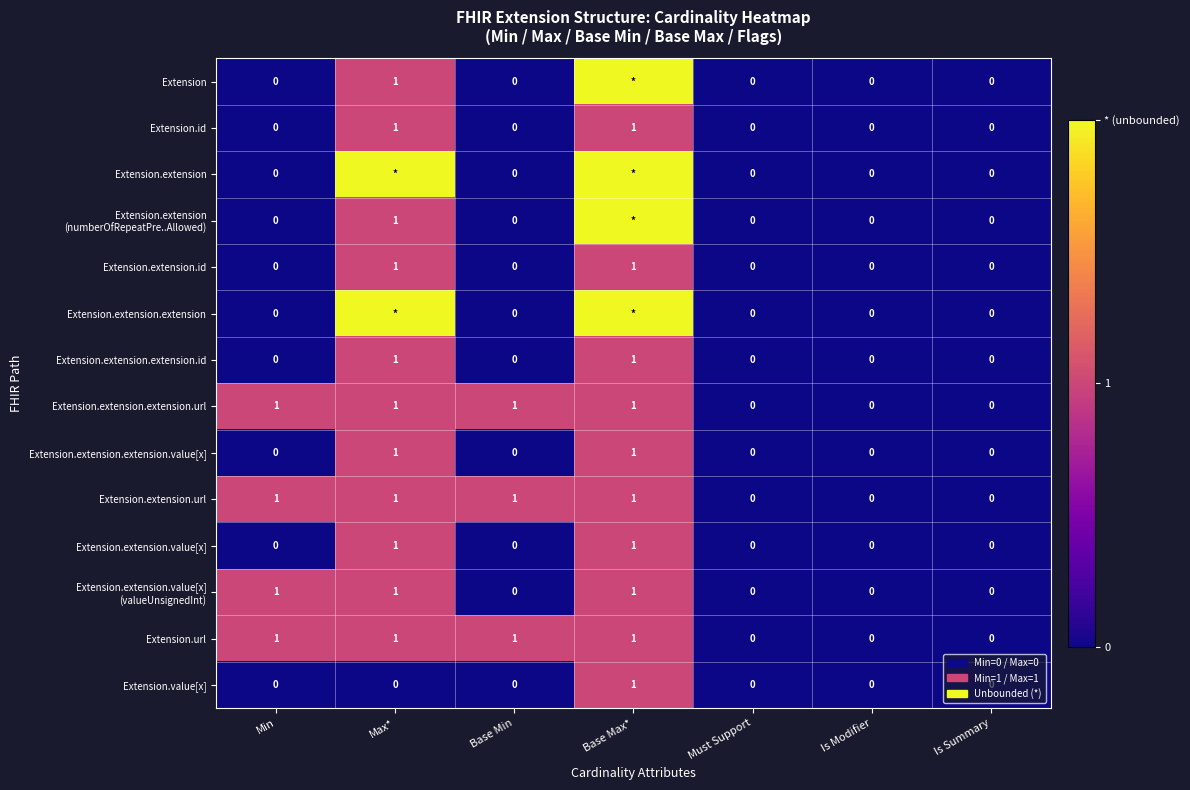

At how many categories does at least one series exceed 1?

2